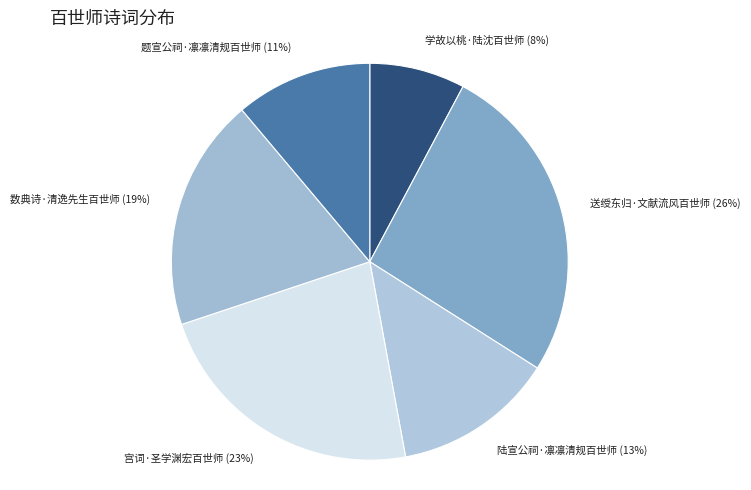

Do 学故以桃·陆沈百世师 and 陆宣公祠·凛凛清规百世师 together represent more than half of the pie?

No